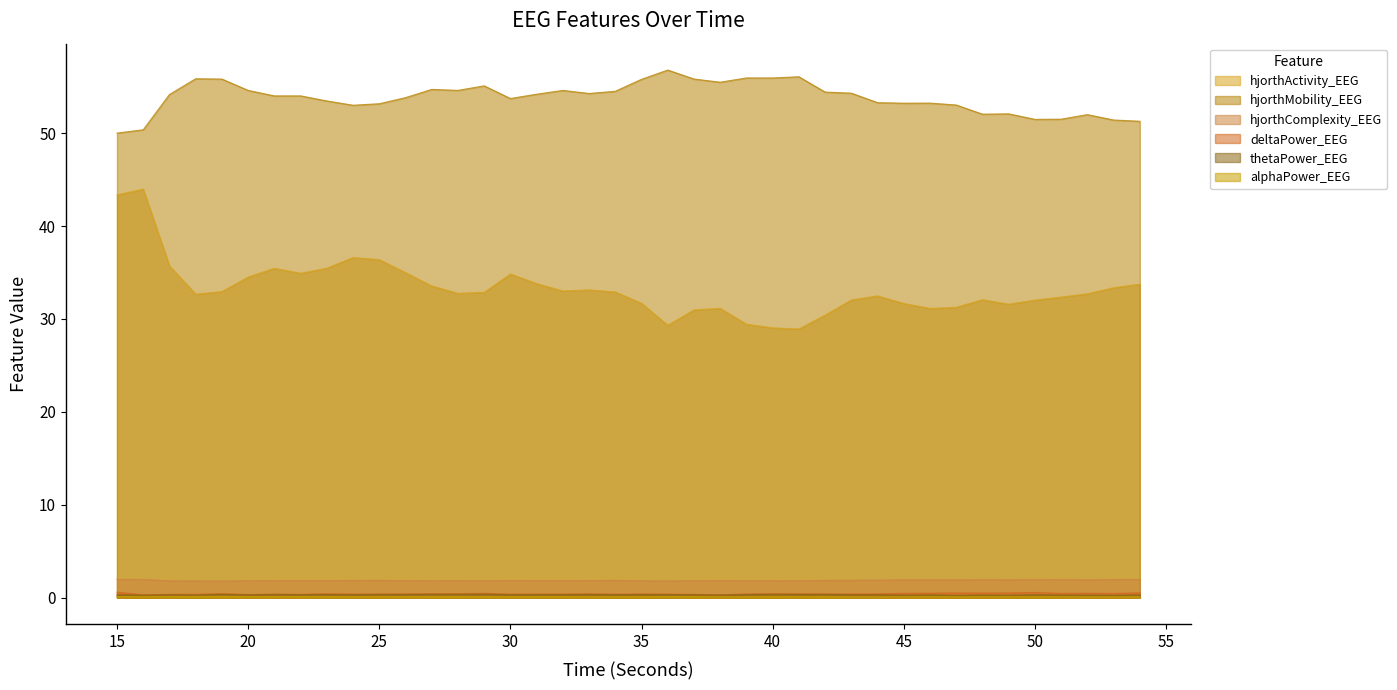

What are all the series names shown in the legend?

hjorthActivity_EEG, hjorthMobility_EEG, hjorthComplexity_EEG, deltaPower_EEG, thetaPower_EEG, alphaPower_EEG